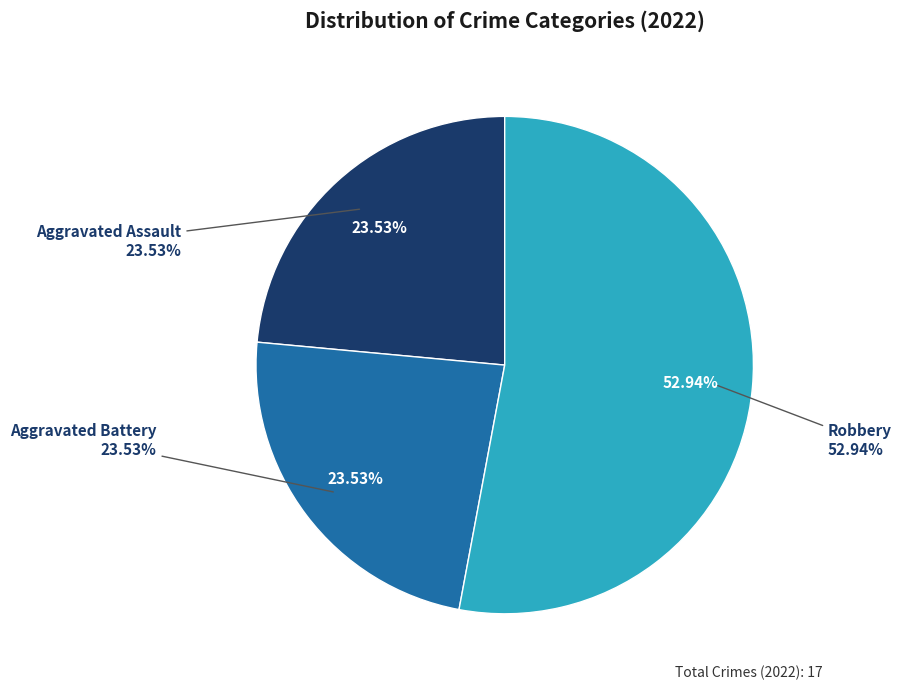

Which category has the biggest portion of the pie?

Robbery